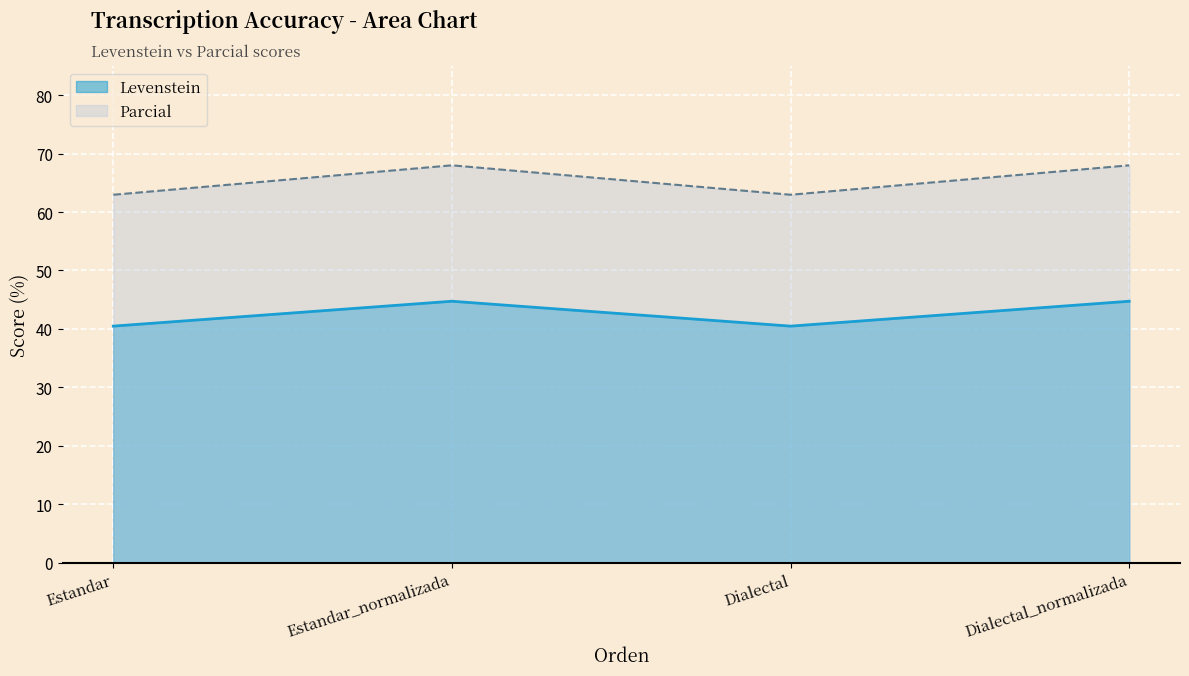

Does the chart display data point markers on the line(s)?

No